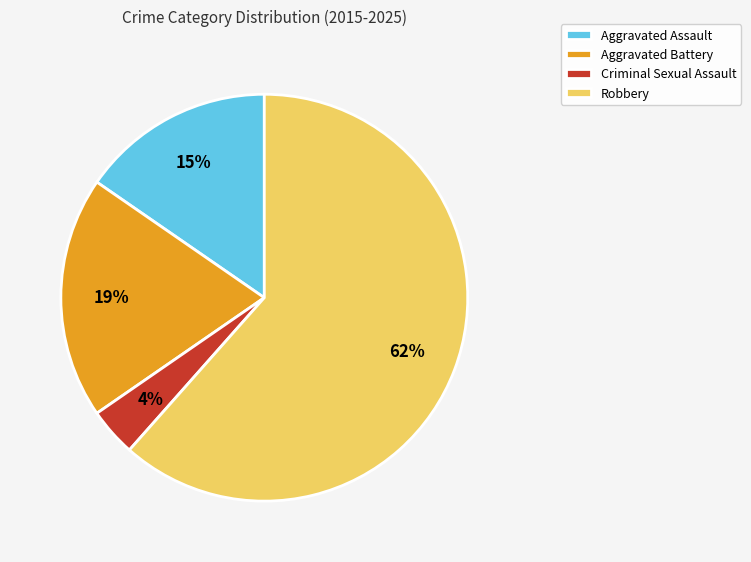

Between Criminal Sexual Assault and Aggravated Battery, which is larger?

Aggravated Battery